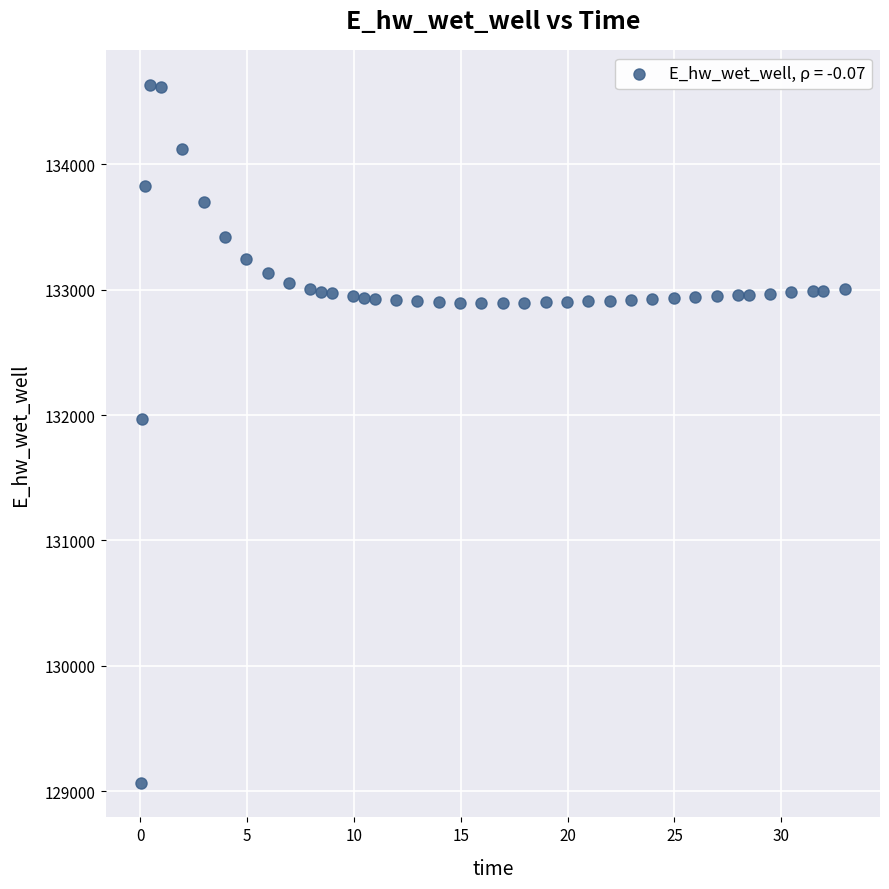

What Y value in the scatter plot is closest to 131850?

131970.8